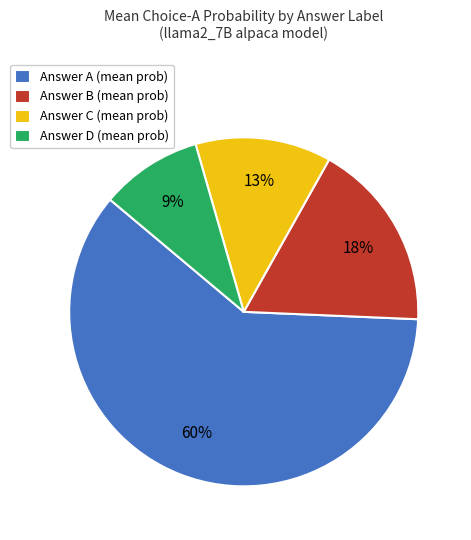

True or false: Answer B (mean prob) accounts for 3% of the total.

False